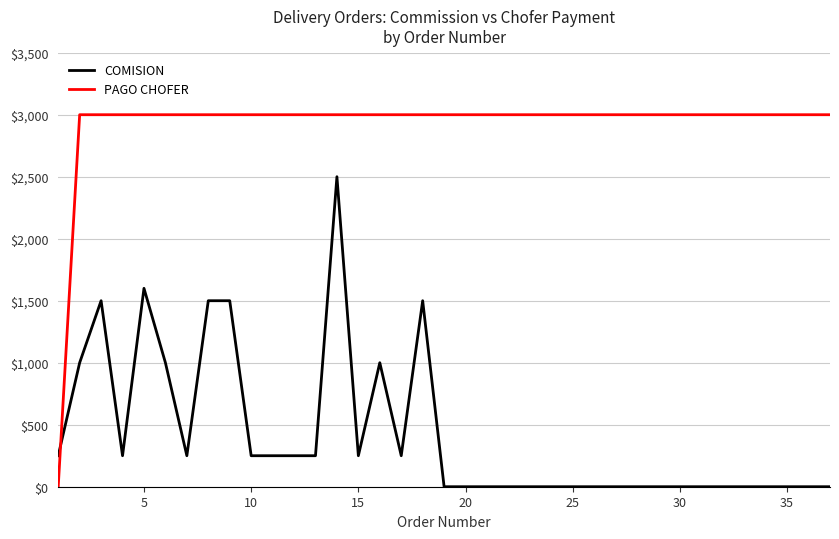

How many series are shown in this chart?

2